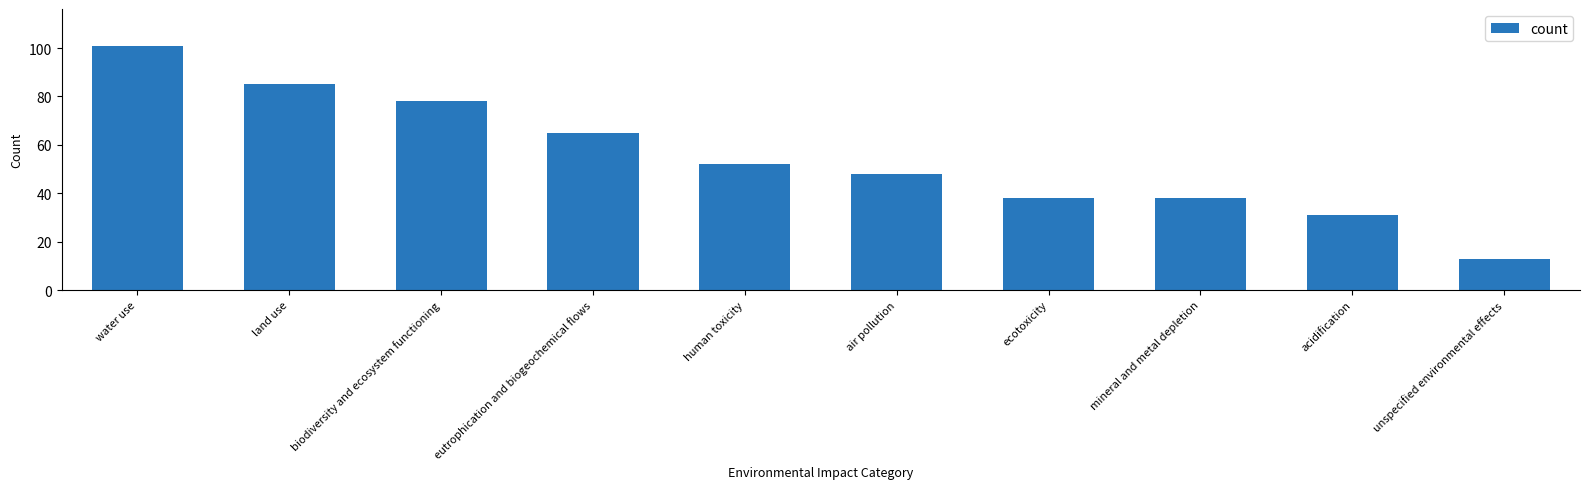

What is the sum of all values?

549